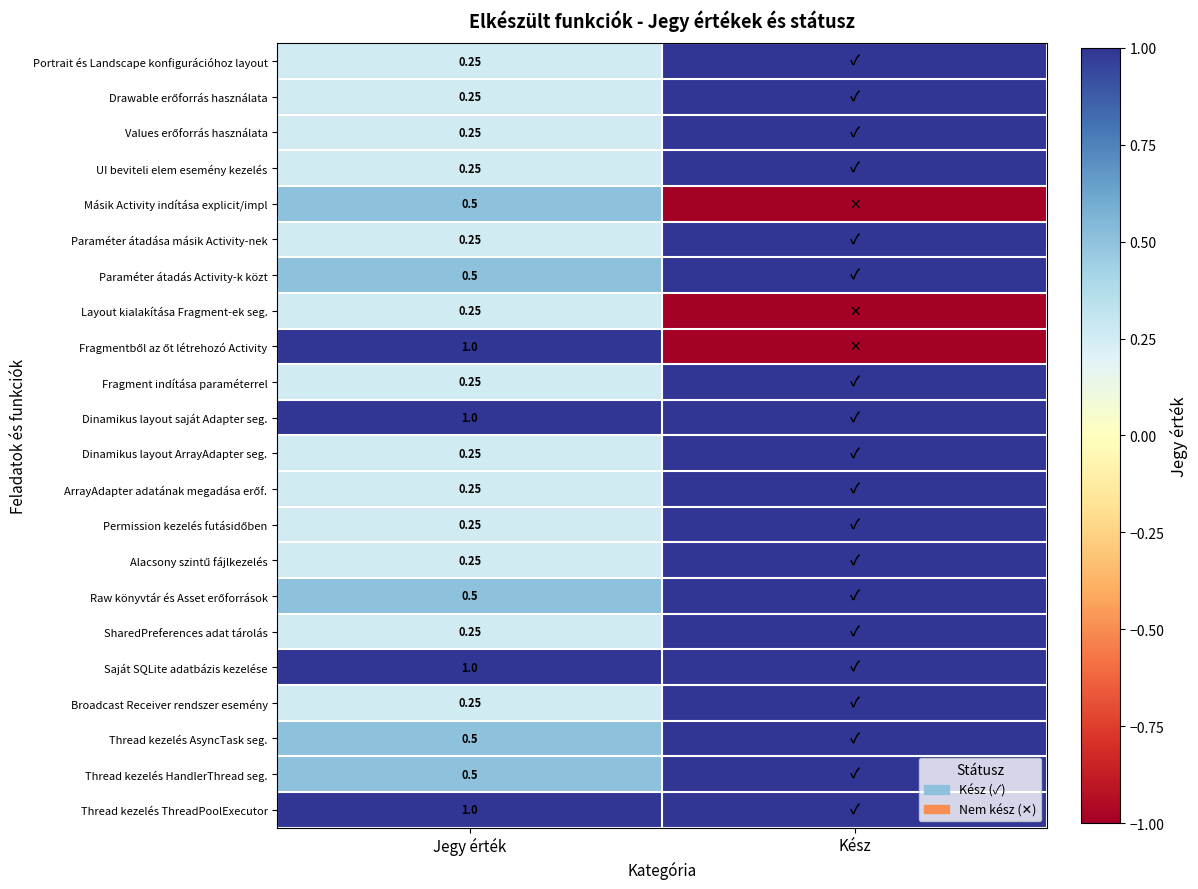

Is the value of Thread kezelés AsyncTask seg. at Jegy érték greater than the value of UI beviteli elem esemény kezelés at Jegy érték?

Yes